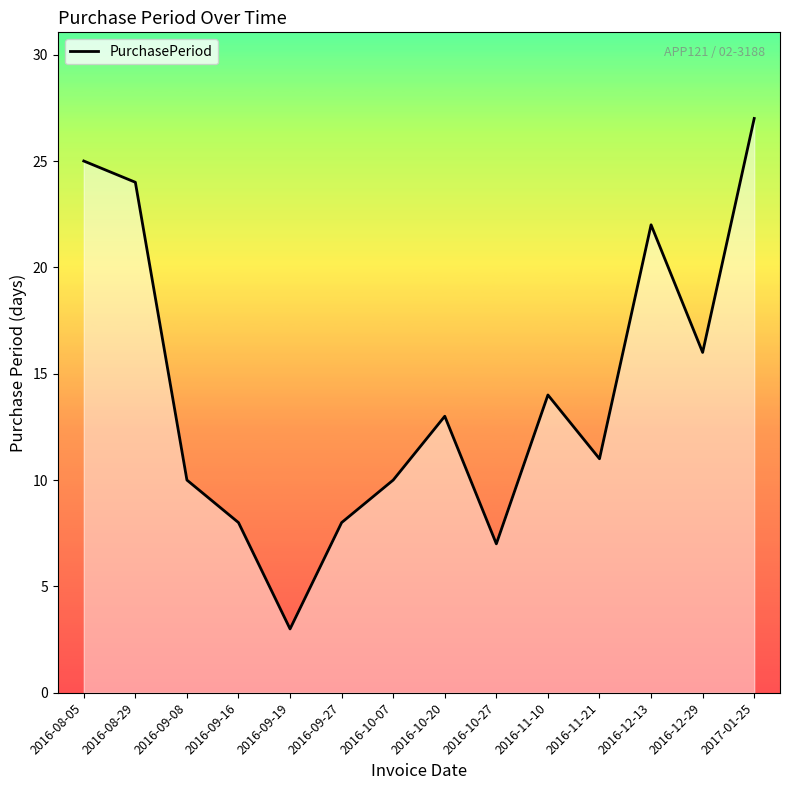

How many lines are shown in the chart?

1